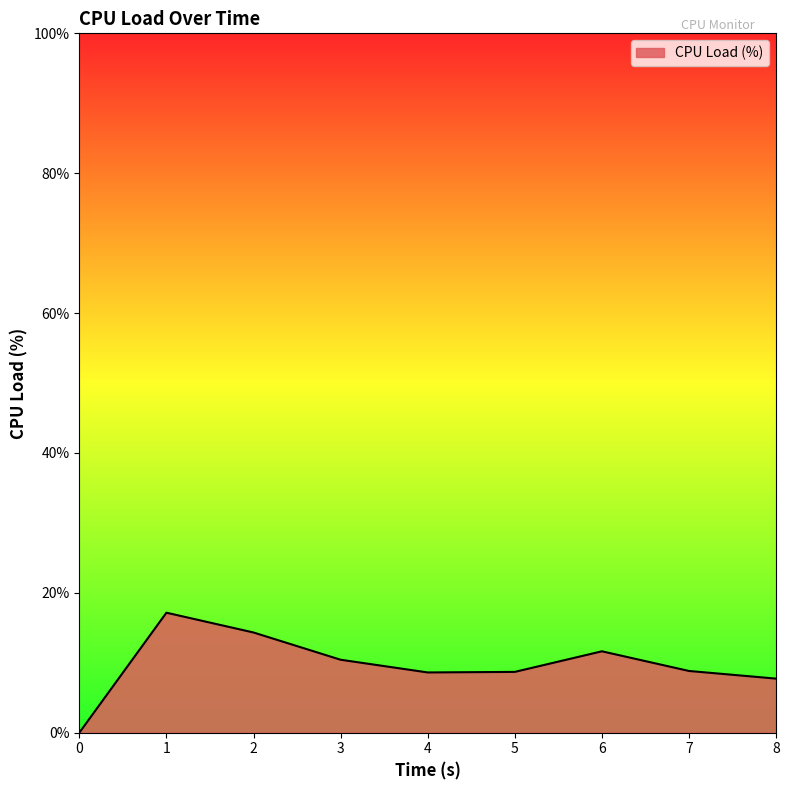

How many lines are shown in the chart?

1